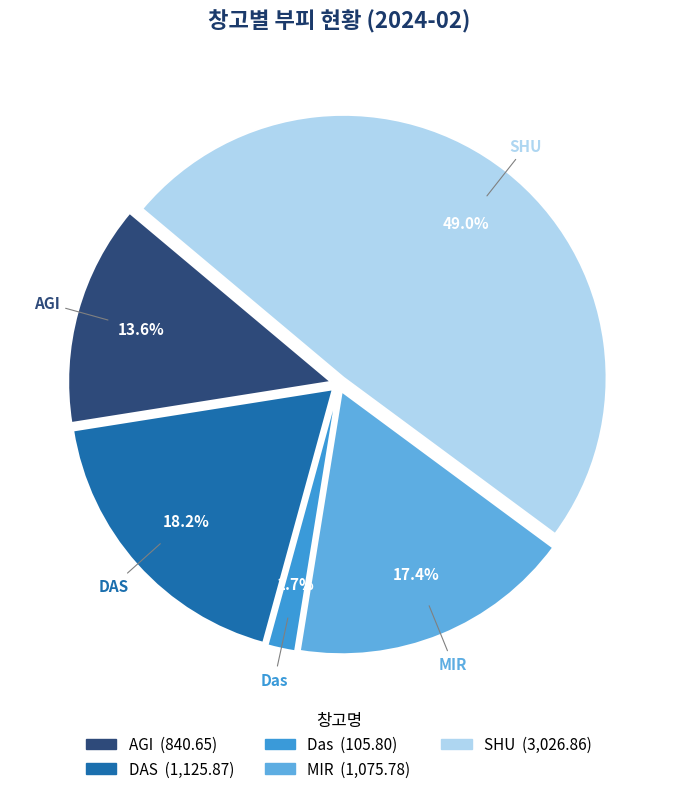

To the nearest percent, what percentage of the pie is DAS?

18%